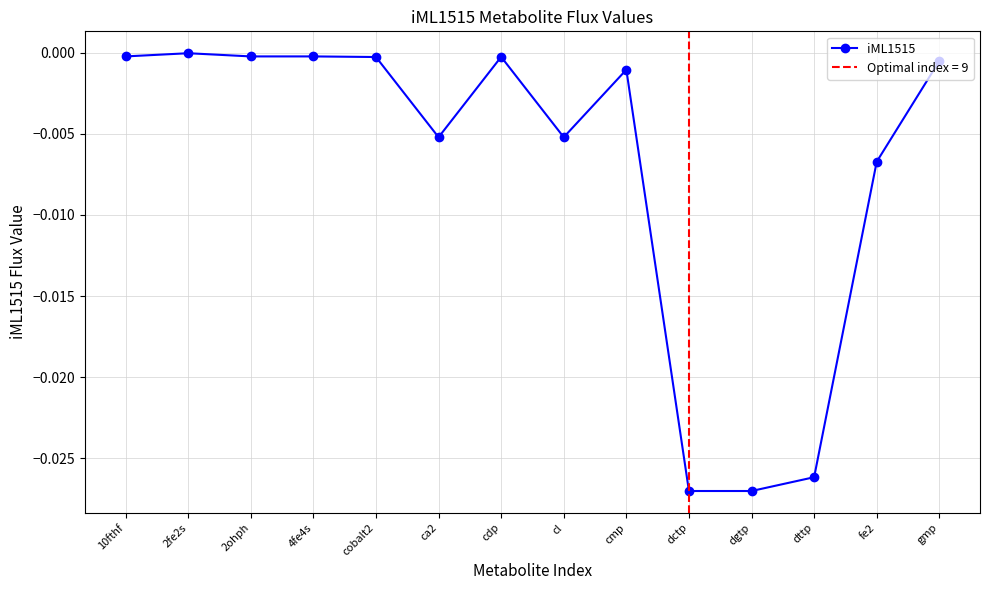

How many lines are shown in the chart?

1